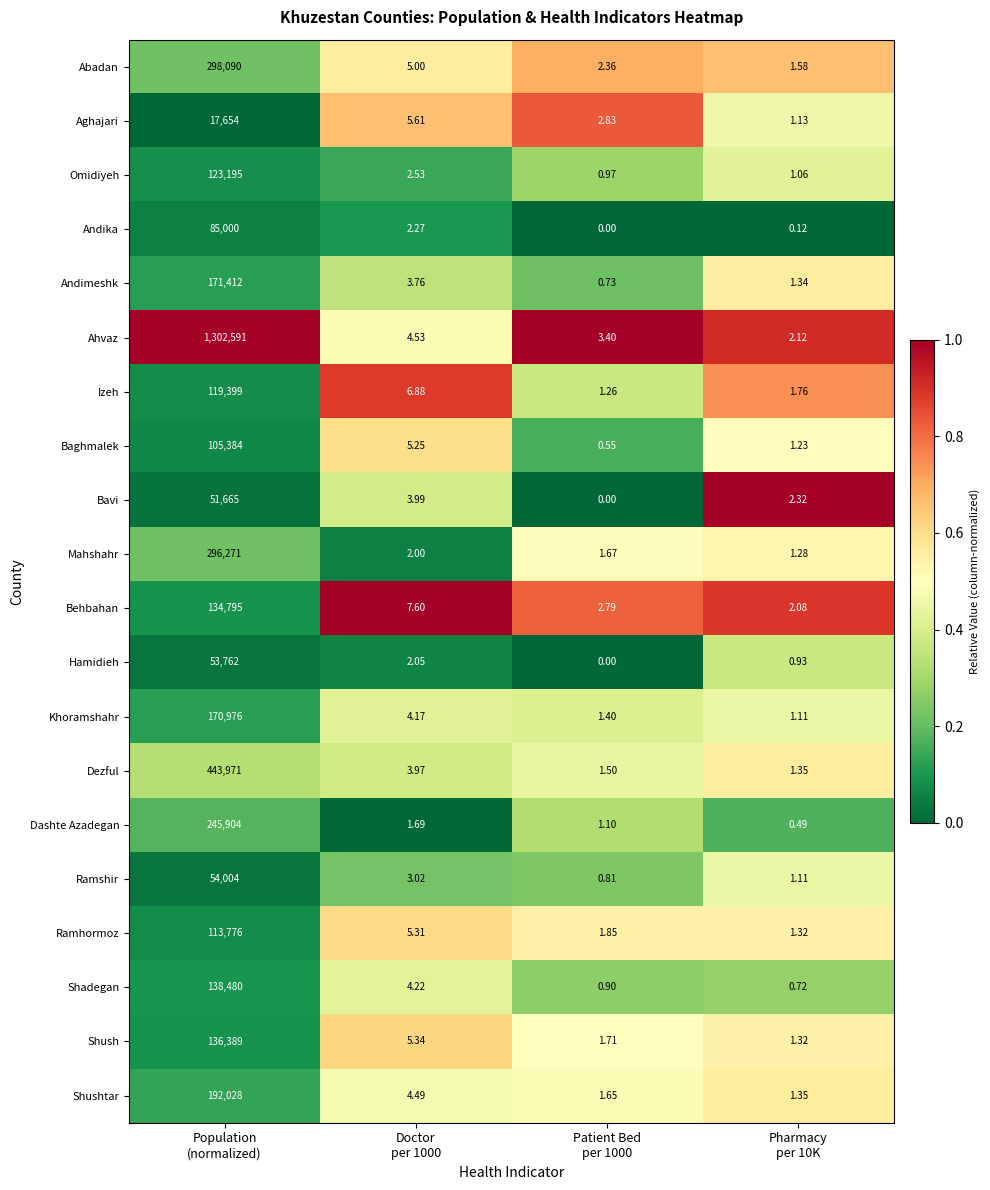

Which series has the largest total across all categories?

Ahvaz